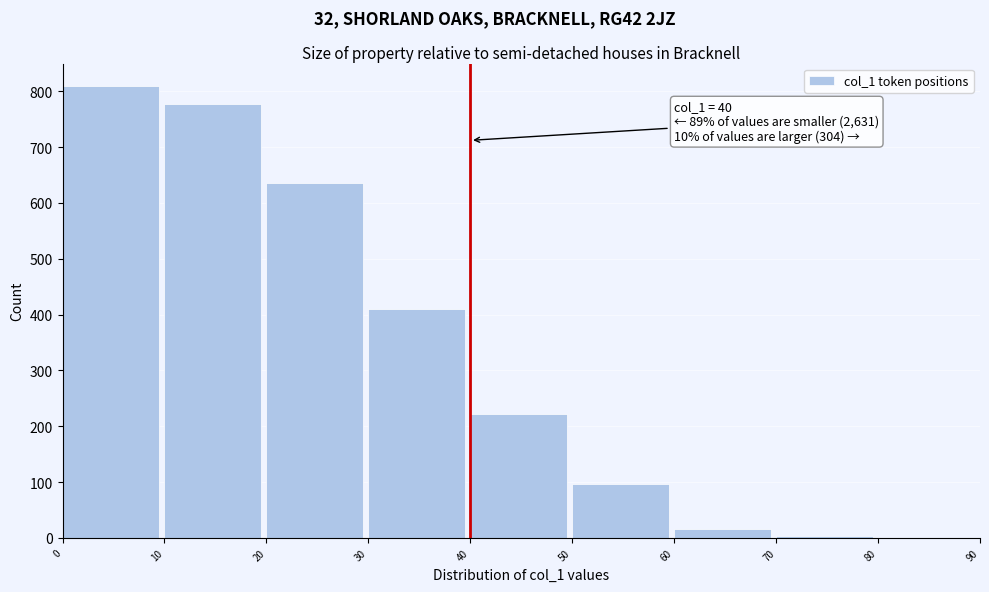

Over which range of the x-axis is the bar tallest?

0 to 10